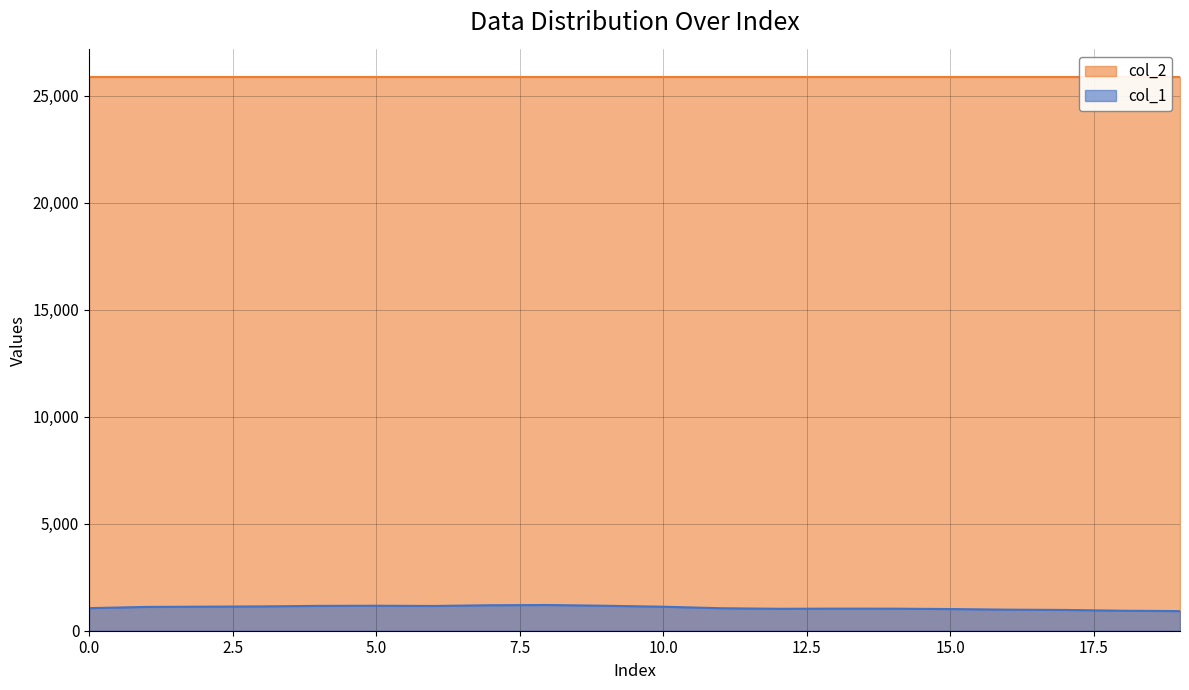

What is the value of the 11th point from the left?

1122